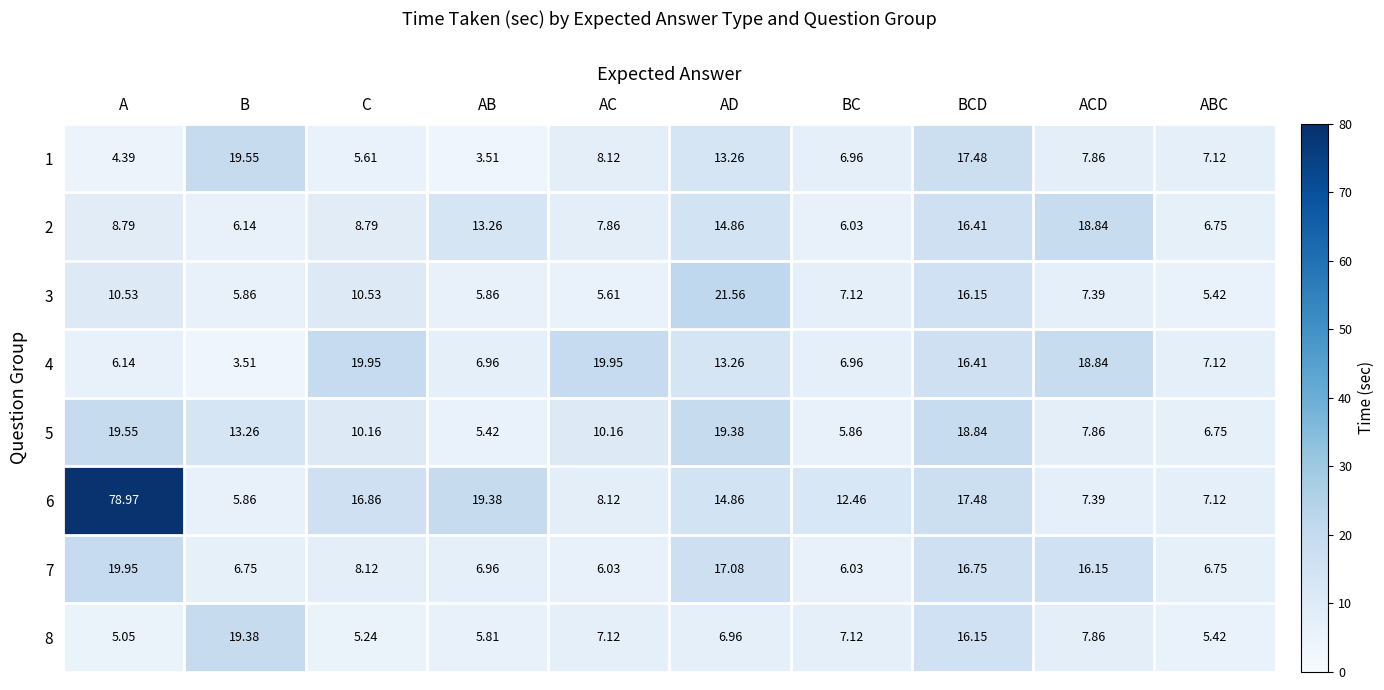

At which category does the chart reach its peak across all series?

A